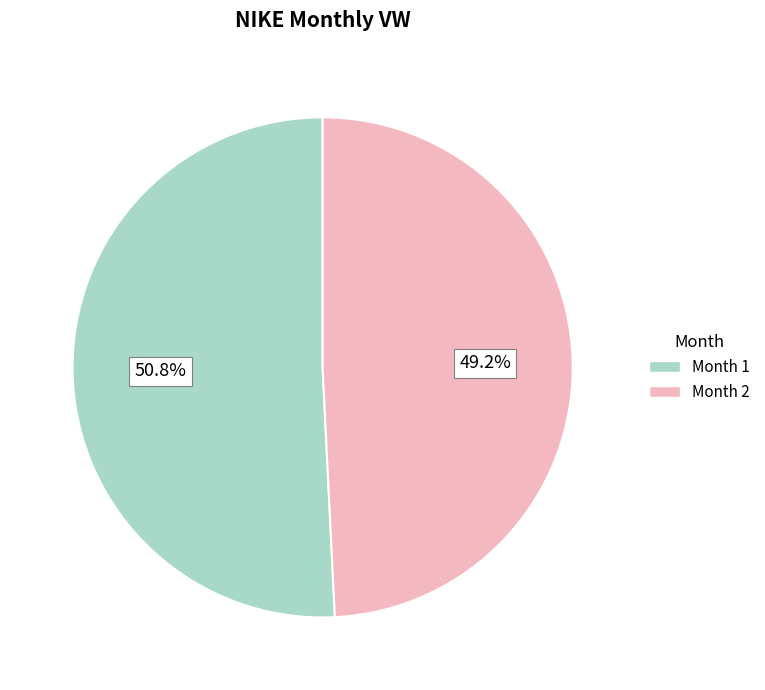

Which category has the smallest portion of the pie?

Month 2